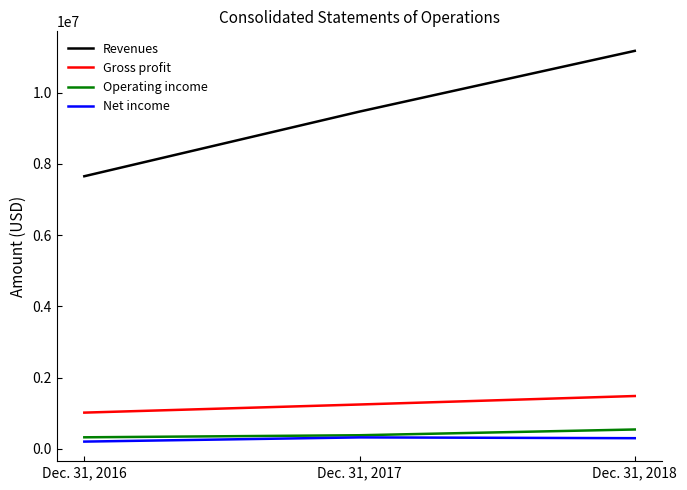

What is the spread (max minus min) of values at Dec. 31, 2016?

7451221